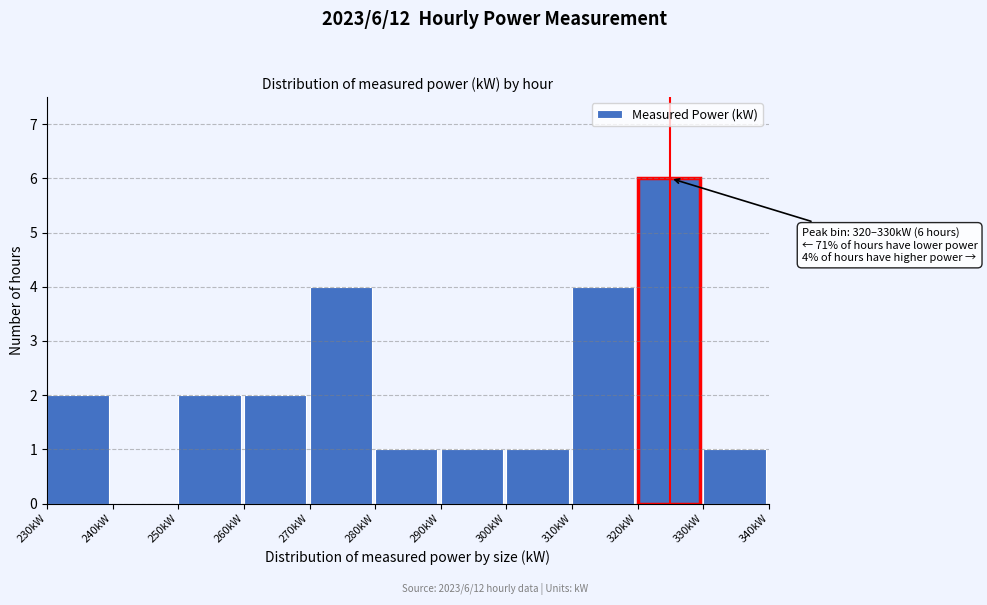

Over which range of the x-axis is the bar tallest?

320 to 330